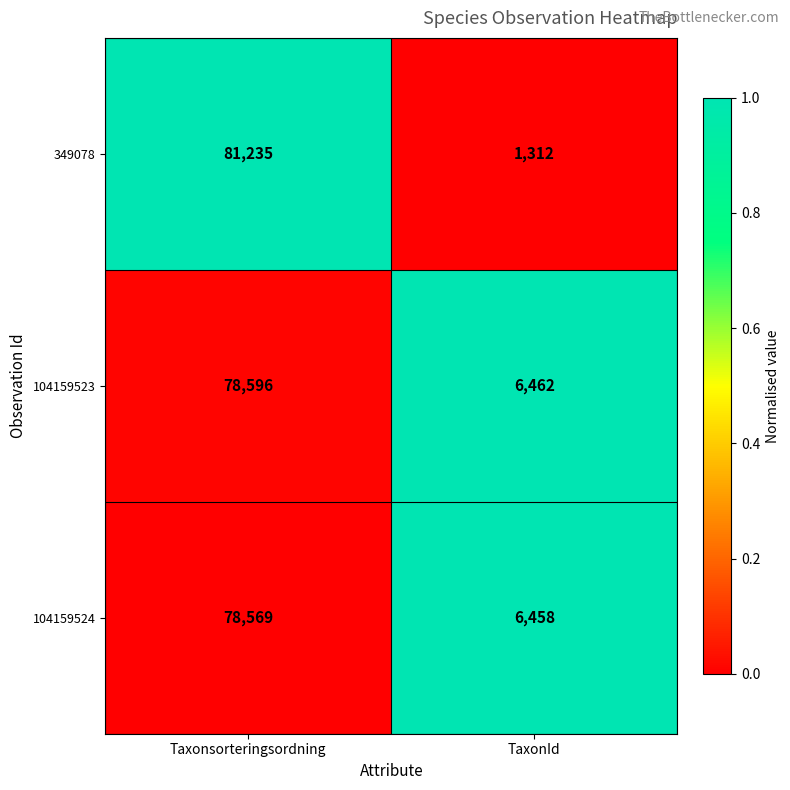

Which series has the largest range (max minus min)?

349078